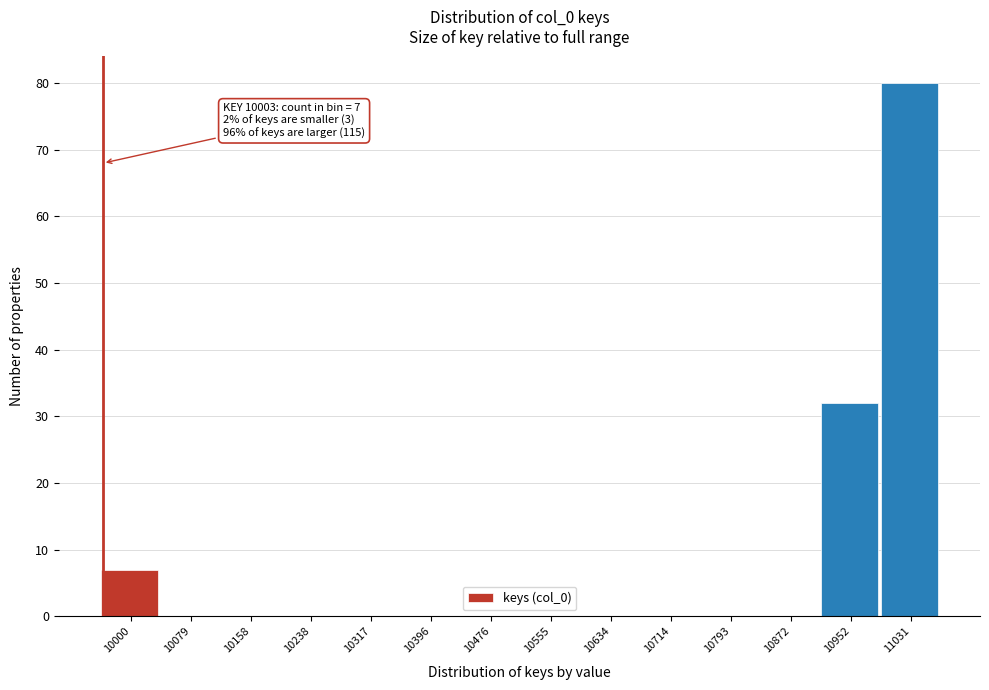

Reading left to right, what are all the values shown in this chart?

10000=7	10079=0	10158=0	10238=0	10317=0	10396=0	10476=0	10555=0	10634=0	10714=0	10793=0	10872=0	10952=32	11031=80